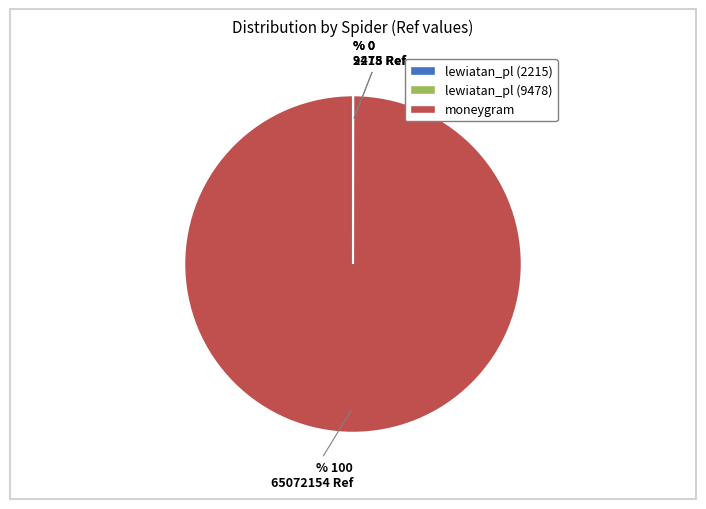

What is the largest slice in the pie chart?

moneygram